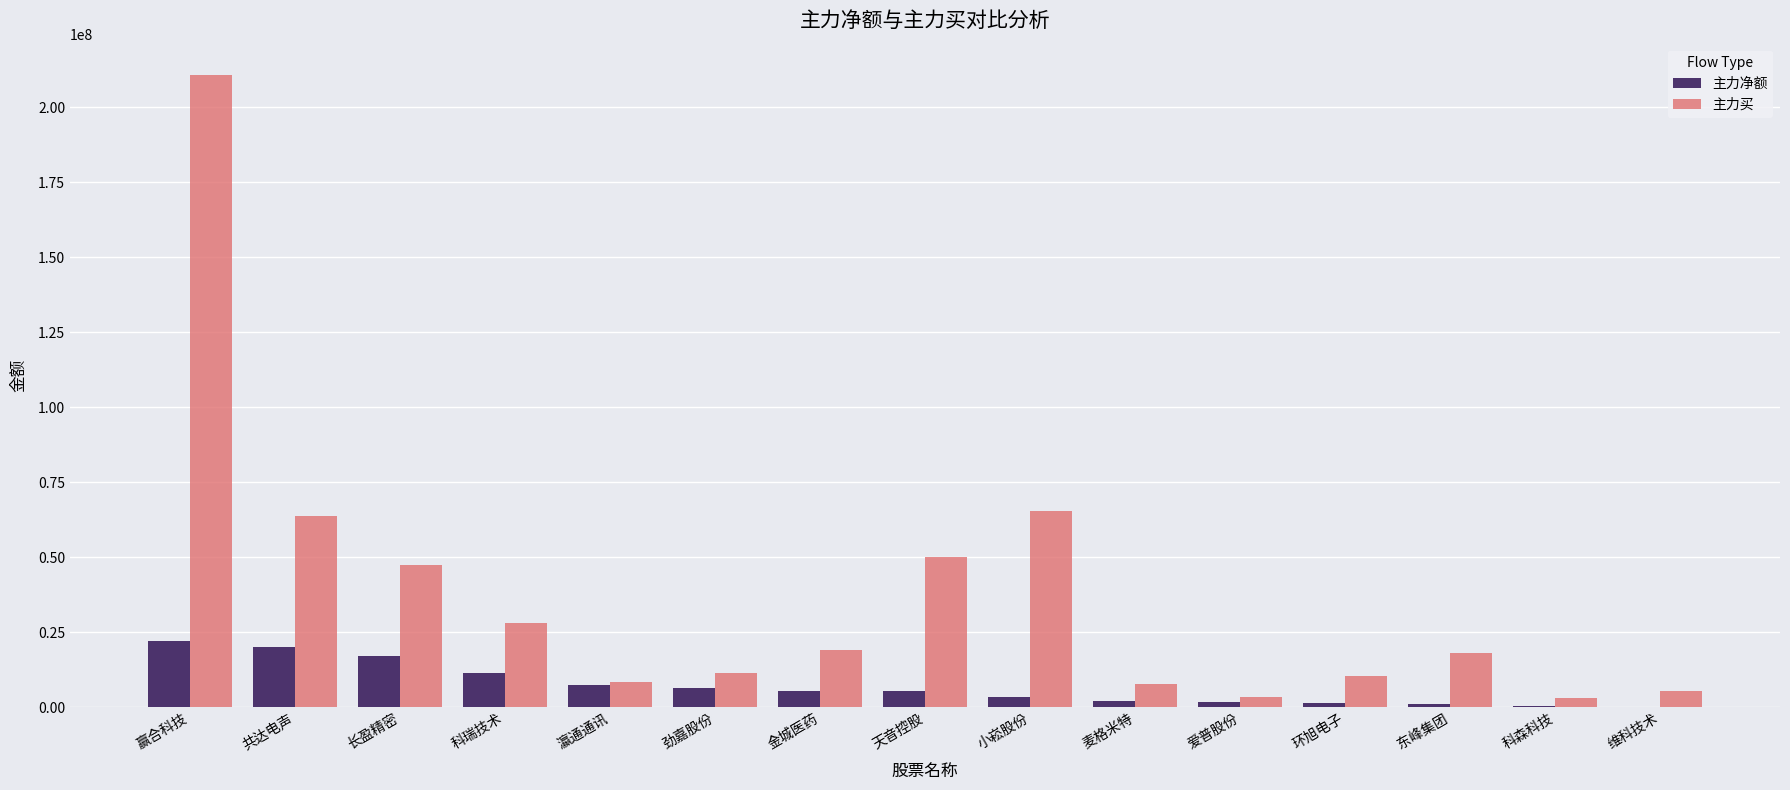

What is the maximum value shown in the chart?

210647999